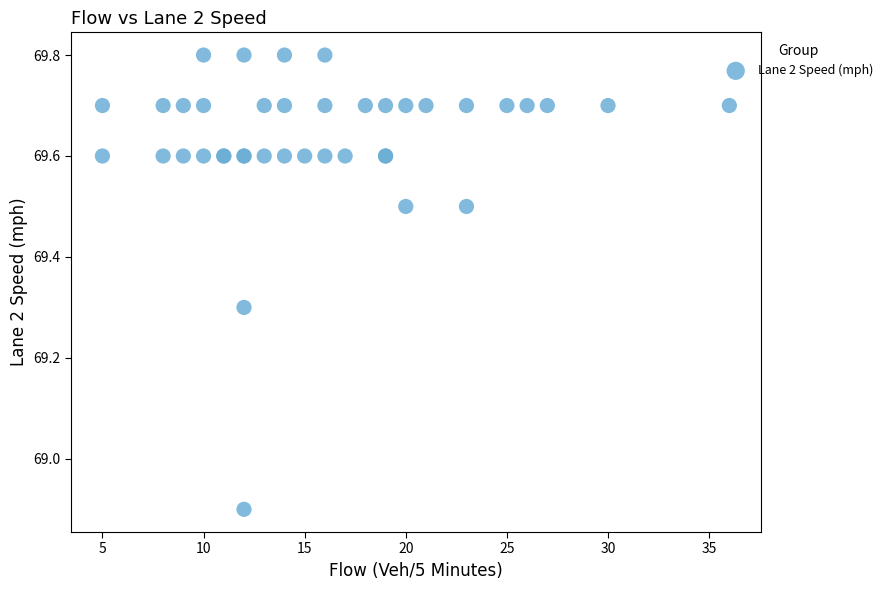

What Y value in the scatter plot is closest to 69?

68.9